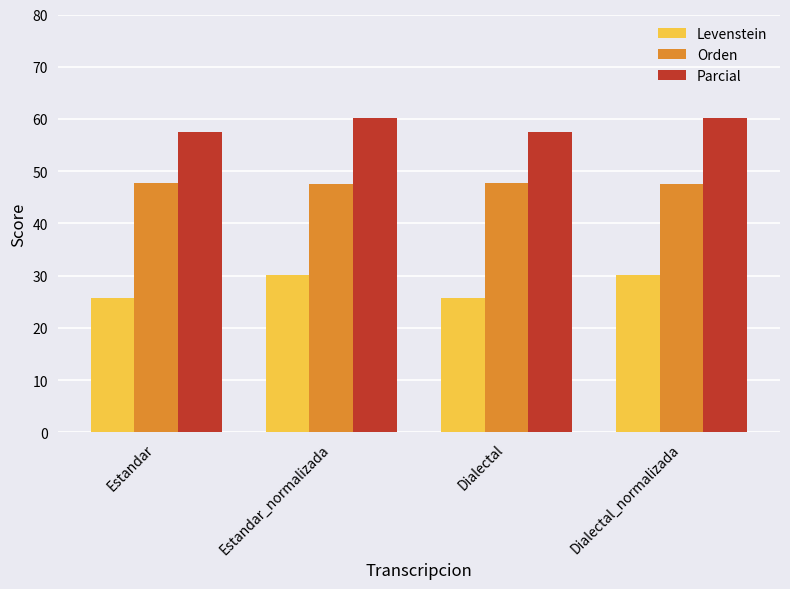

What is the spread (max minus min) of values at Dialectal?

31.6